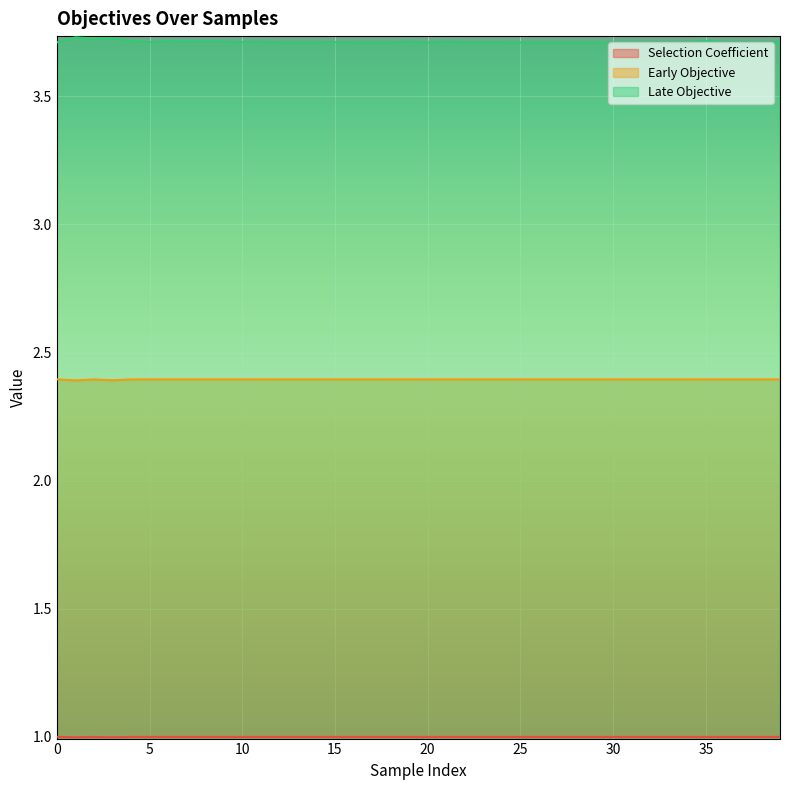

The Late Objective series shows 3.7 at 1. True or false?

True